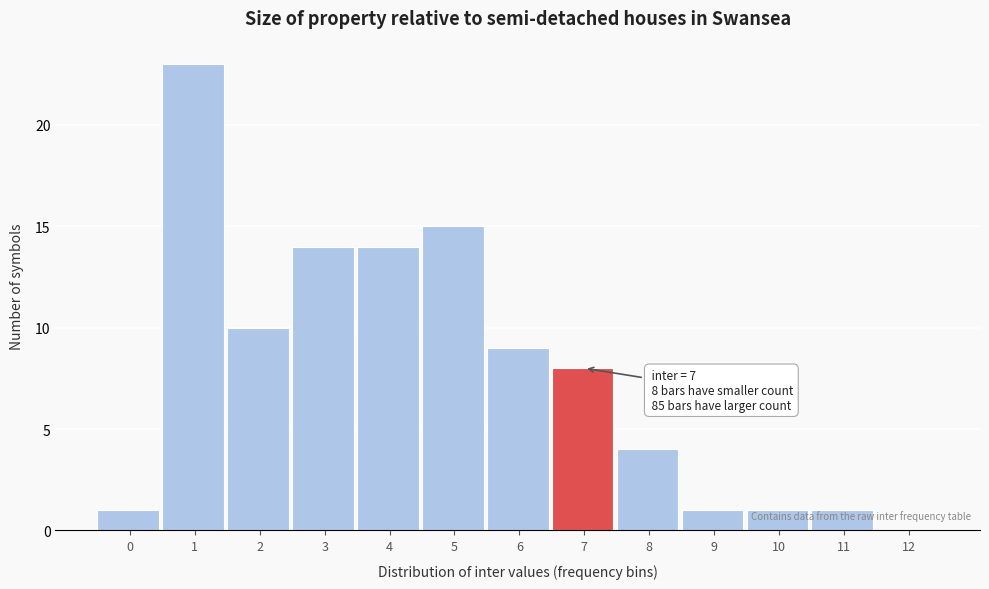

What is the change in value from 3 to 6?

-5